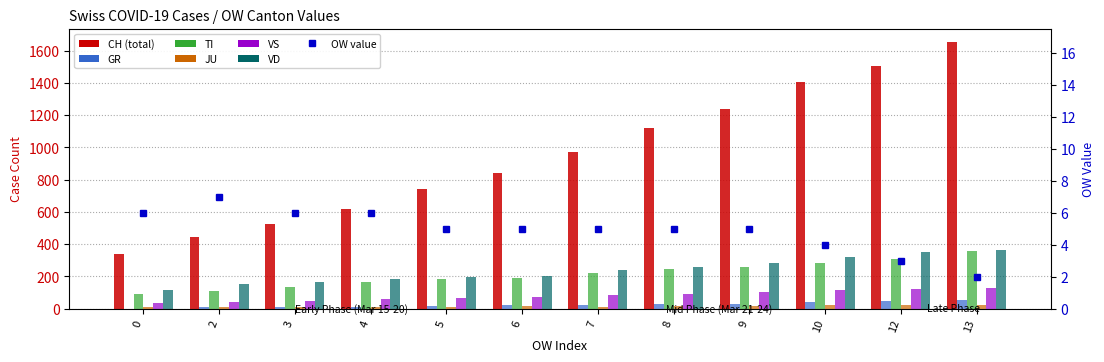

What is the approximate value of GR at 2, to the nearest 10?

10